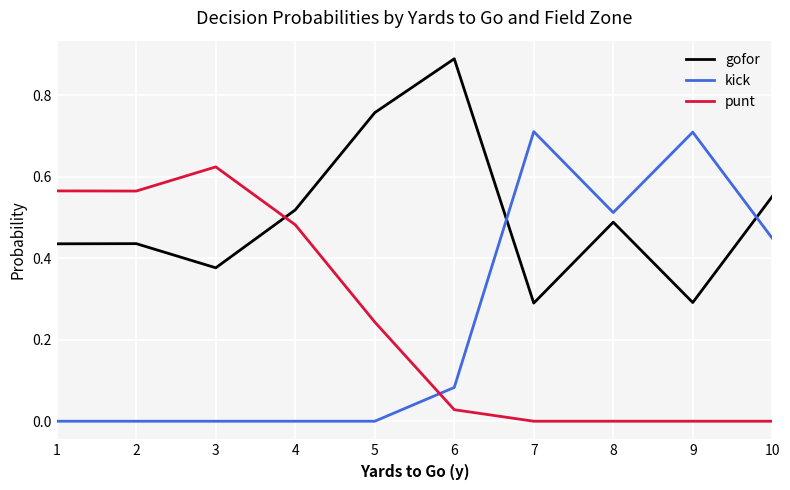

Which category has the highest value across all series?

6